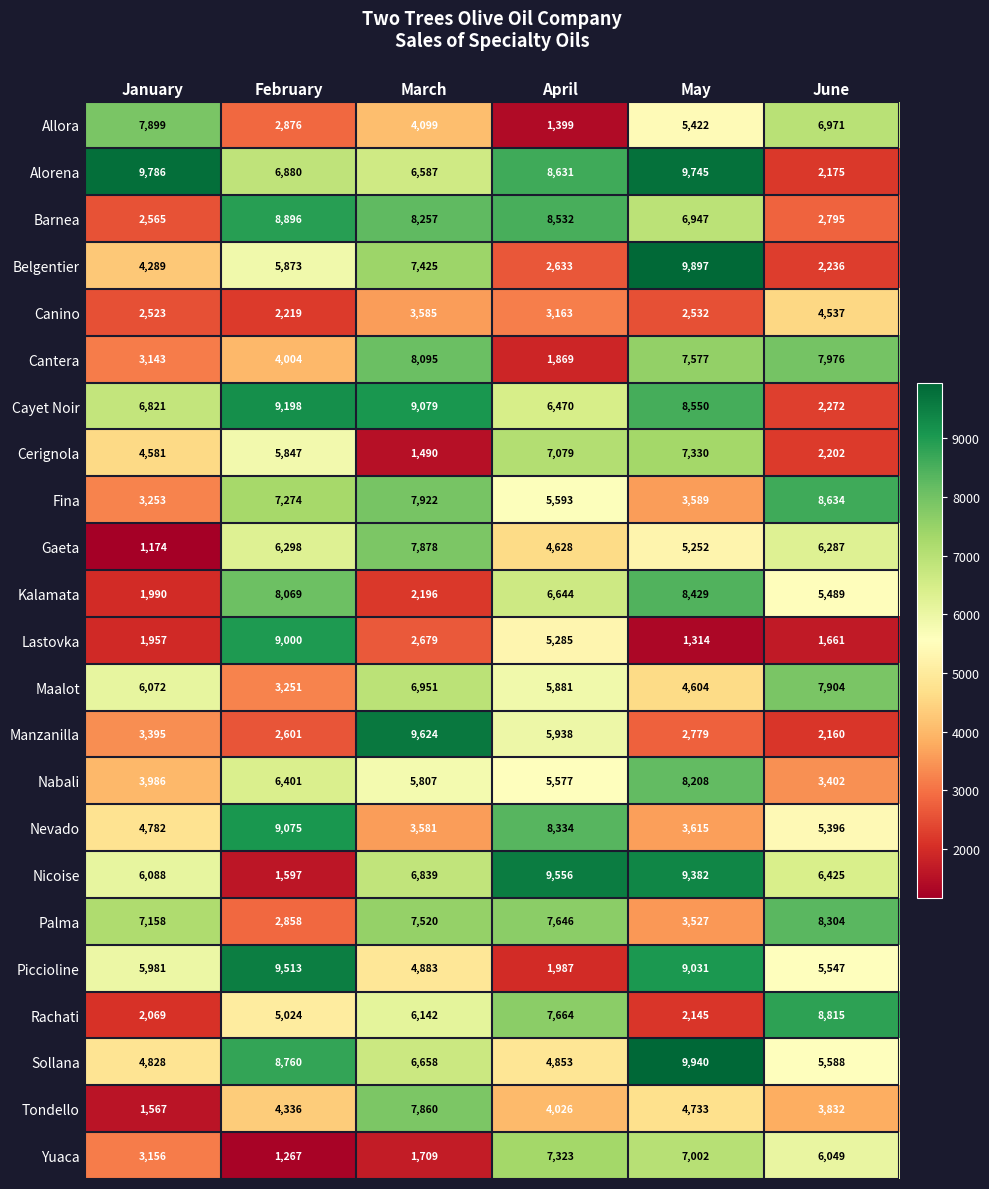

The value of Cayet Noir at May is 3038. True or false?

False